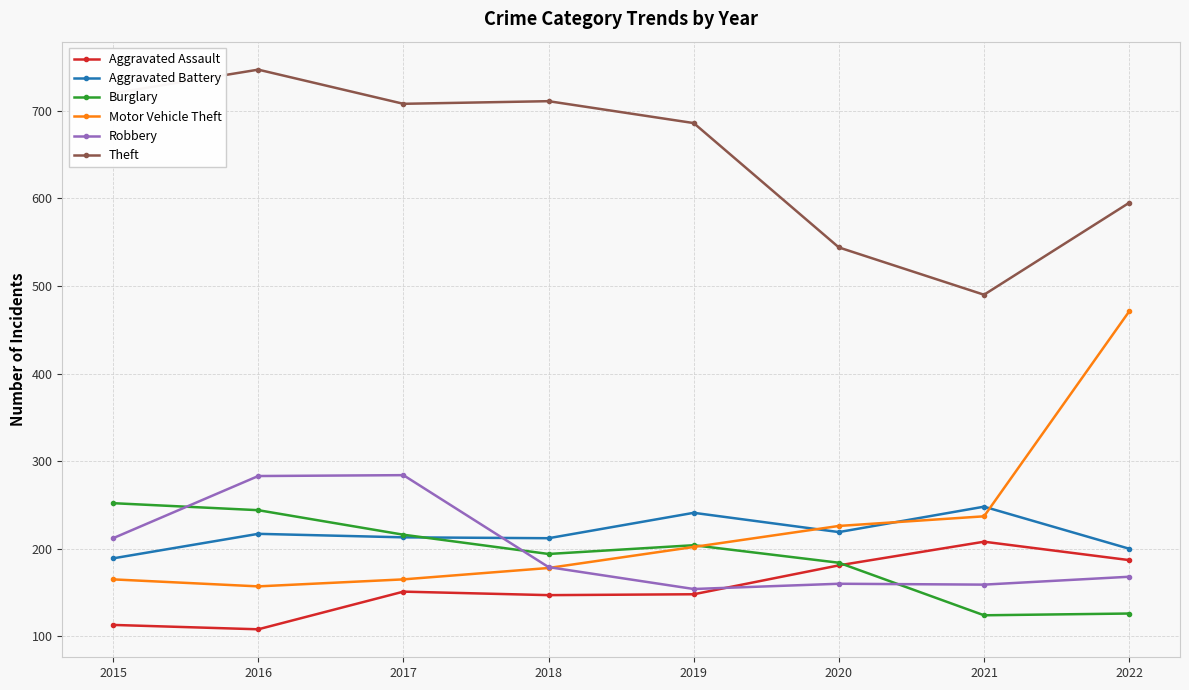

Between 2015 and 2020, which series saw the biggest shift?

Theft